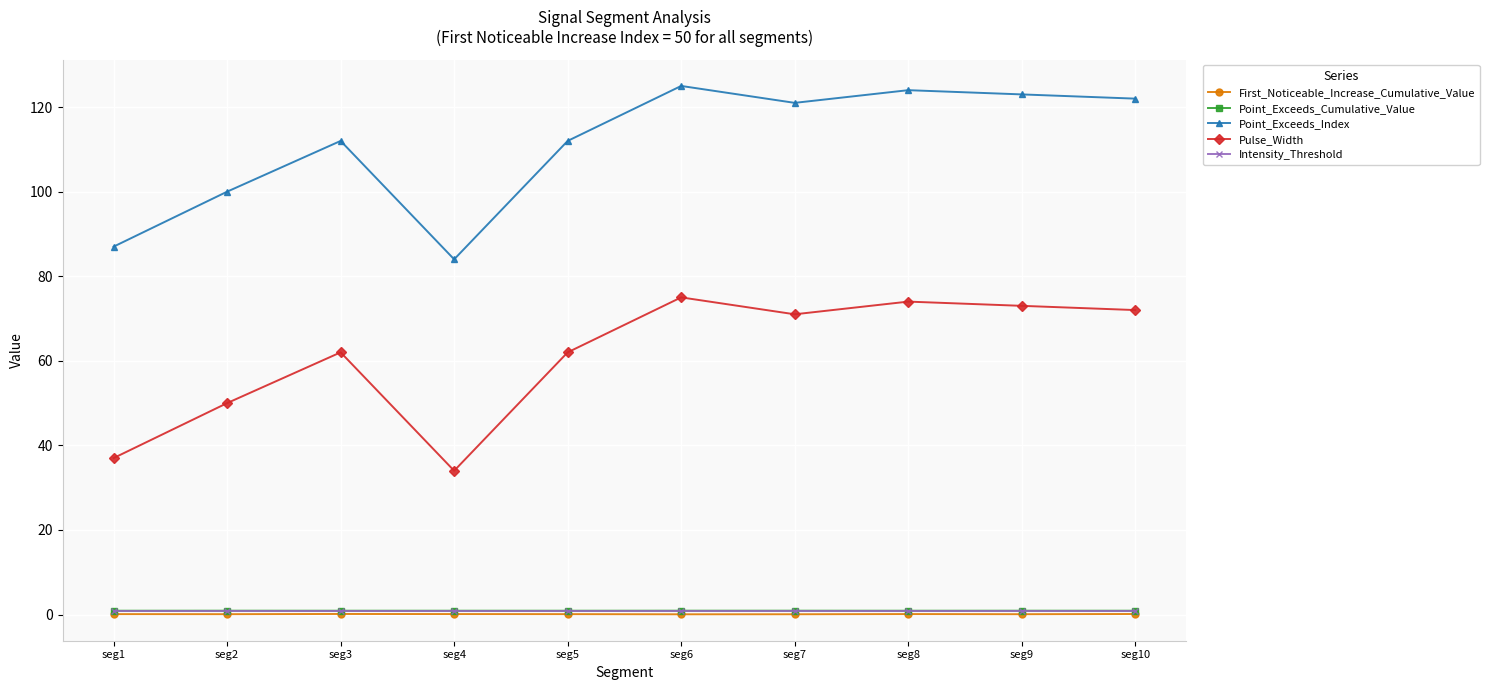

What is the greatest value displayed?

125.0